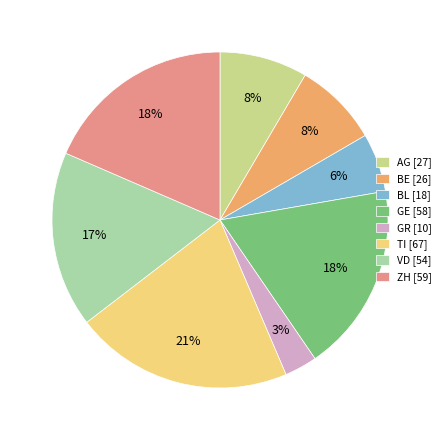

To the nearest percent, what is the combined percentage of GR and TI?

24%